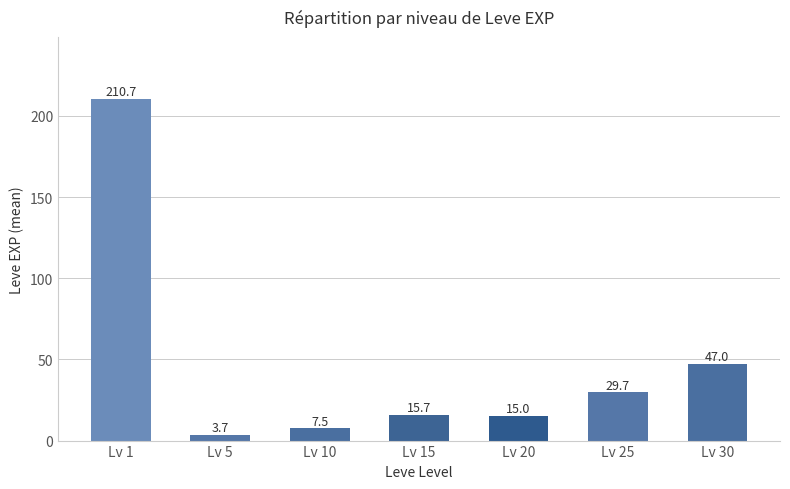

What is the change in value from Lv 10 to Lv 20?

+7.5